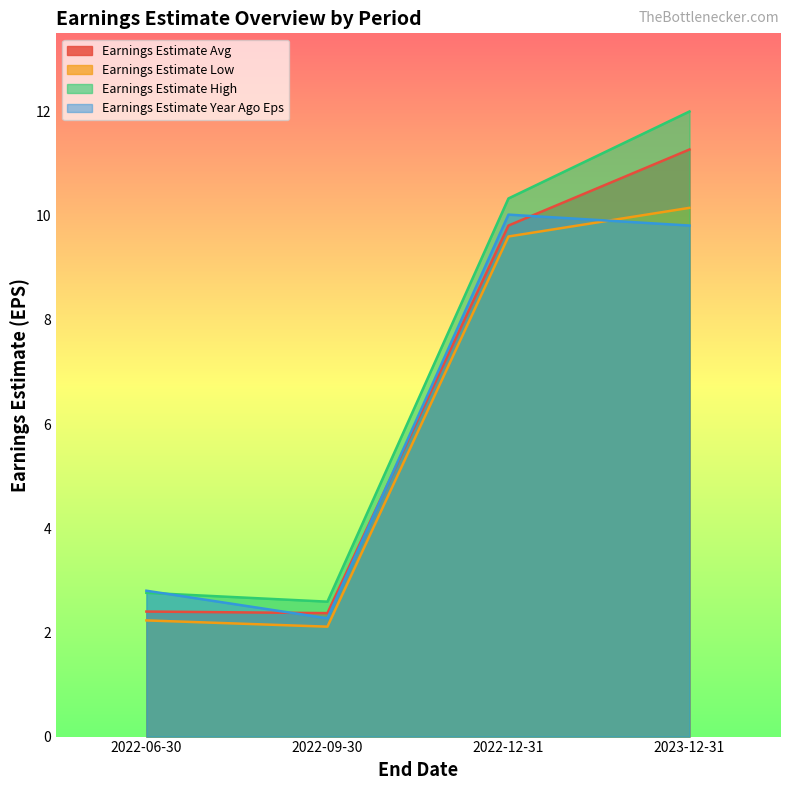

True or false: Earnings Estimate Year Ago Eps has more than 1 interior local peaks.

False